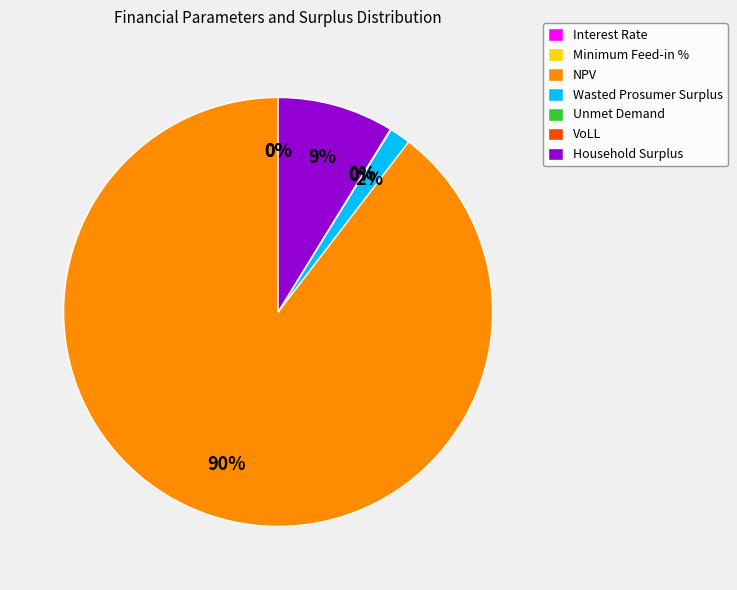

True or false: NPV accounts for 81% of the total.

False